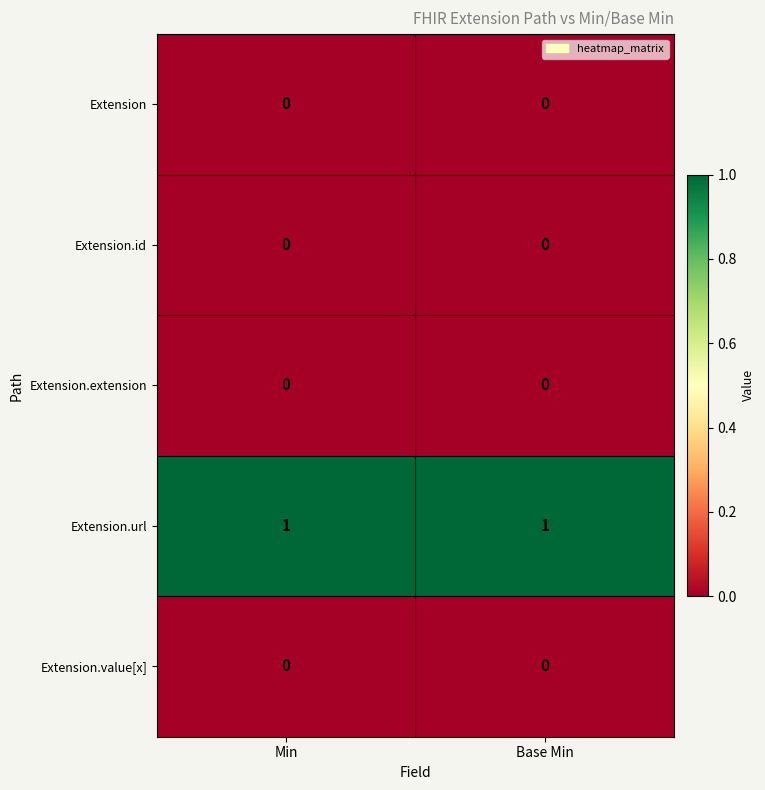

The Extension.url series shows 1 at Base Min. True or false?

True